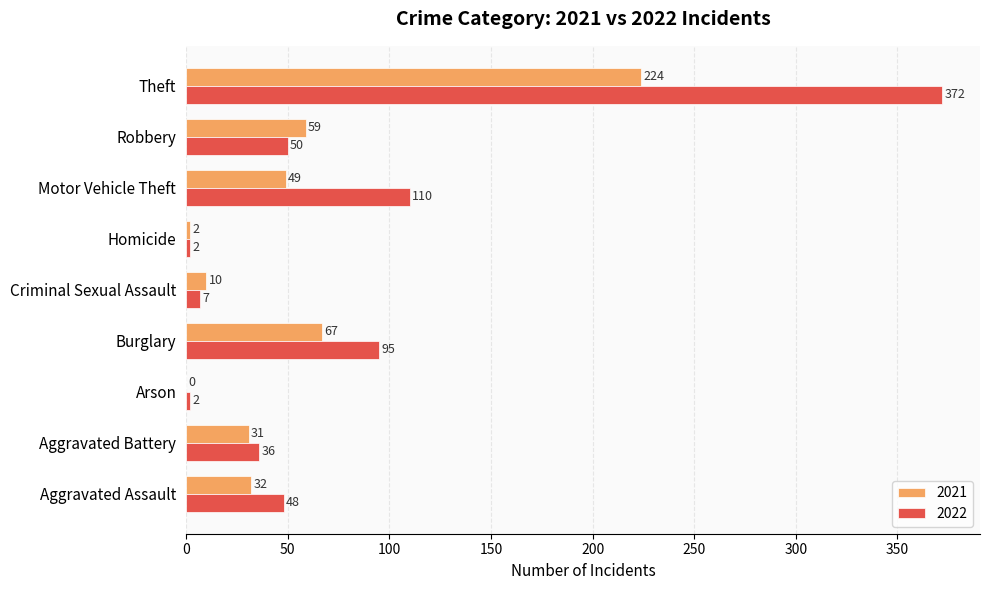

Which series changed the most between Burglary and Robbery?

2022